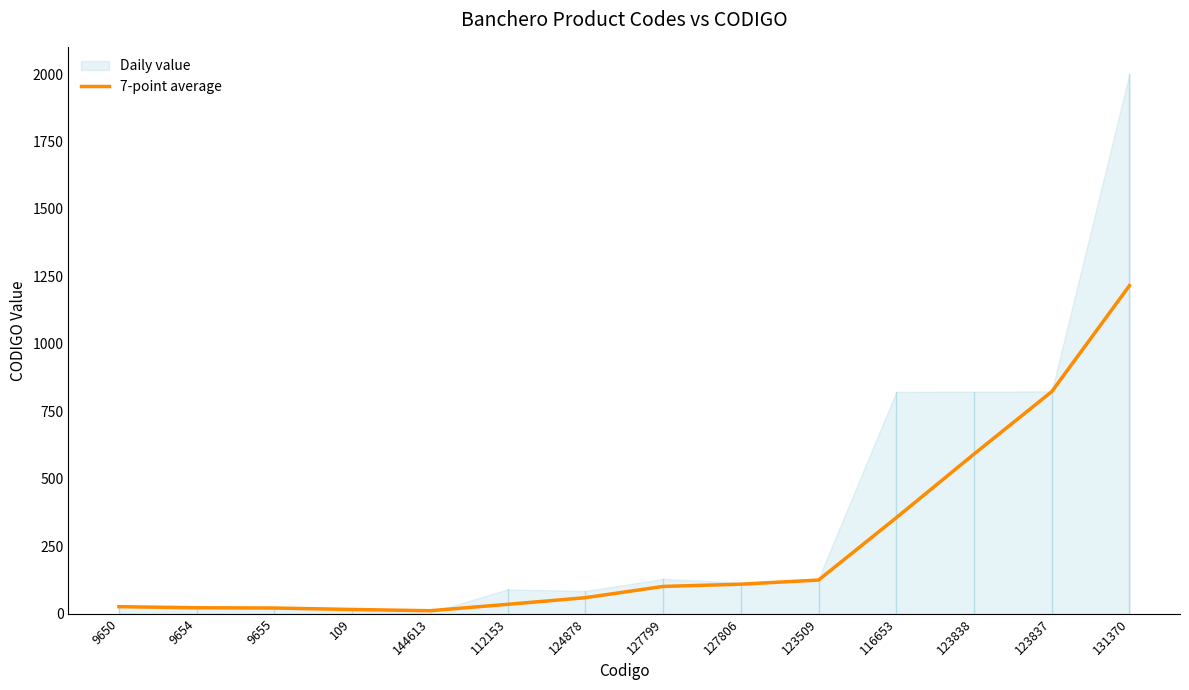

Which category has the highest value across all series?

131370